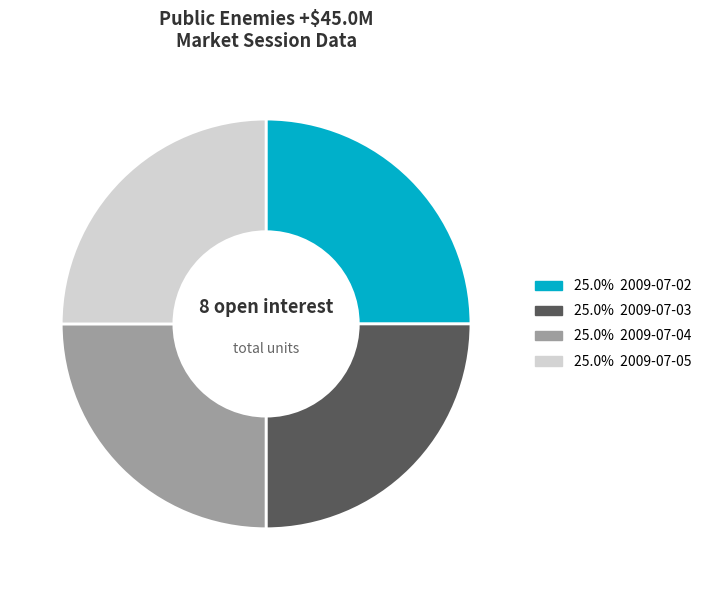

Is there any slice that represents more than half of the pie?

No